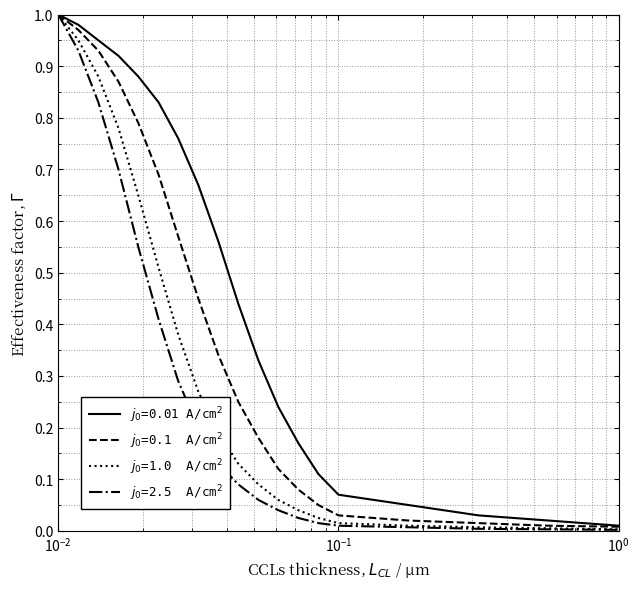

Reading left to right, transcribe all the data shown in this chart.

j0=0.01 A/cm²: 1.0	1.0	0.9	0.9	0.9	0.8	0.8	0.7	0.6	0.4	0.3	0.2	0.2	0.1	0.1	0.1	0.0	0.0	0.0
j0=0.1 A/cm²: 1.0	1.0	0.9	0.9	0.8	0.7	0.6	0.5	0.3	0.2	0.2	0.1	0.1	0.1	0.0	0.0	0.0	0.0	0.0
j0=1.0 A/cm²: 1.0	0.9	0.9	0.8	0.7	0.5	0.4	0.3	0.2	0.1	0.1	0.1	0.0	0.0	0.0	0.0	0.0	0.0	0.0
j0=2.5 A/cm²: 1.0	0.9	0.8	0.7	0.6	0.4	0.3	0.2	0.1	0.1	0.1	0.0	0.0	0.0	0.0	0.0	0.0	0.0	0.0